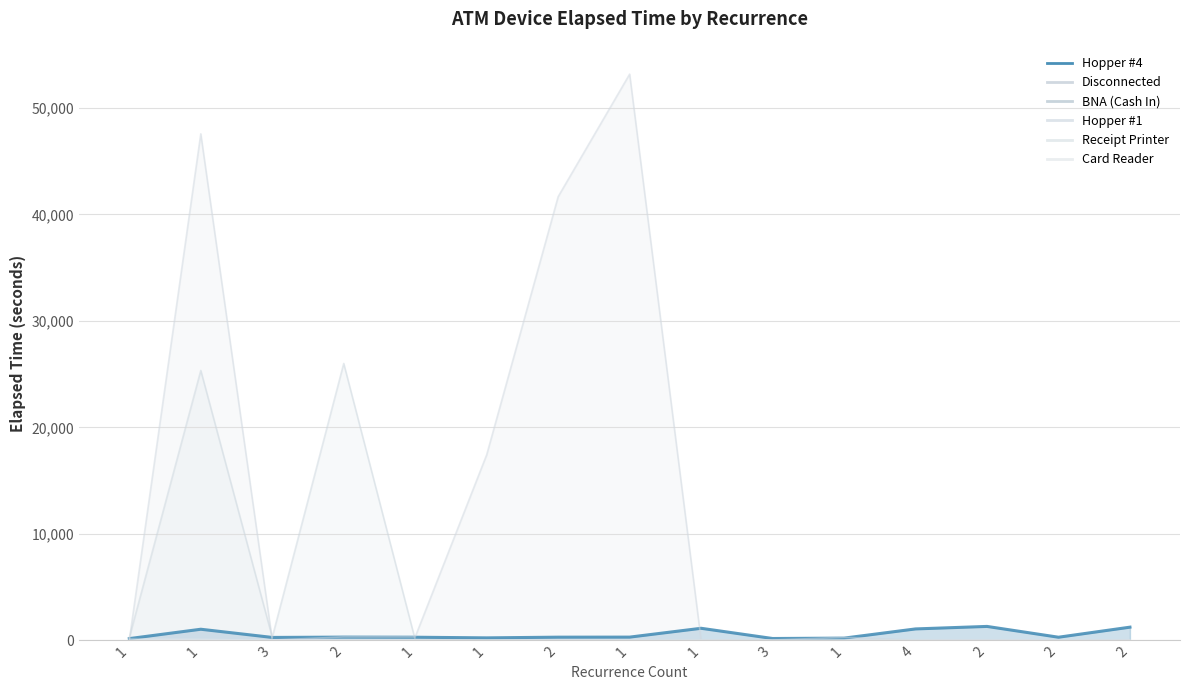

Which label corresponds to the largest value in the chart?

1